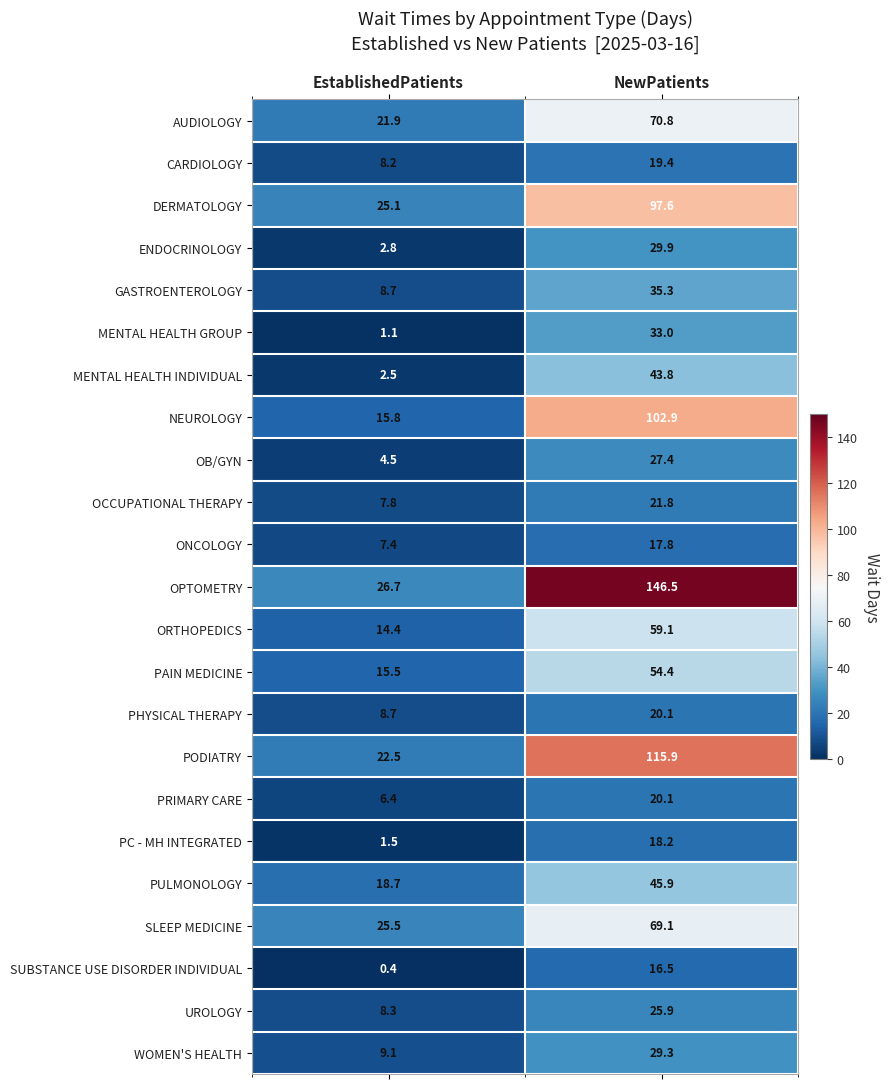

What is the difference between the highest and lowest values at NewPatients?

130.0